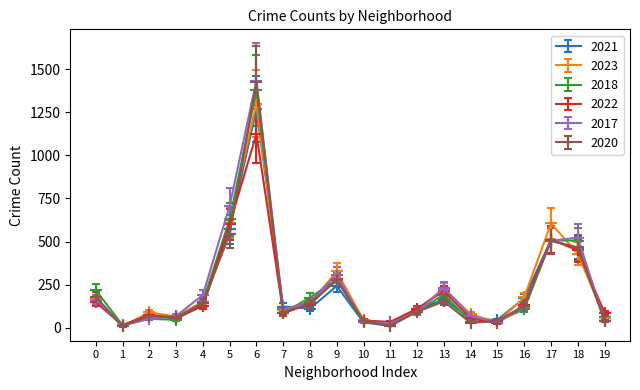

True or false: 2017 has more than 0 interior local peaks.

True